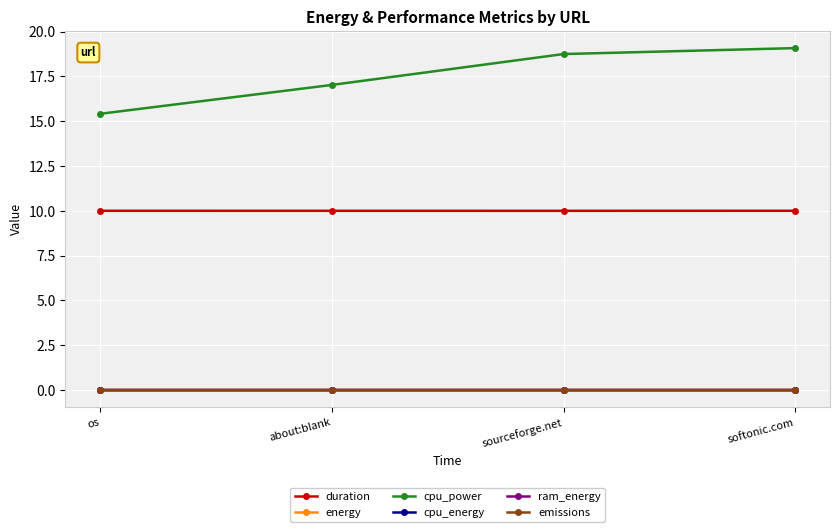

What is the label of the 3rd point from the right?

about:blank